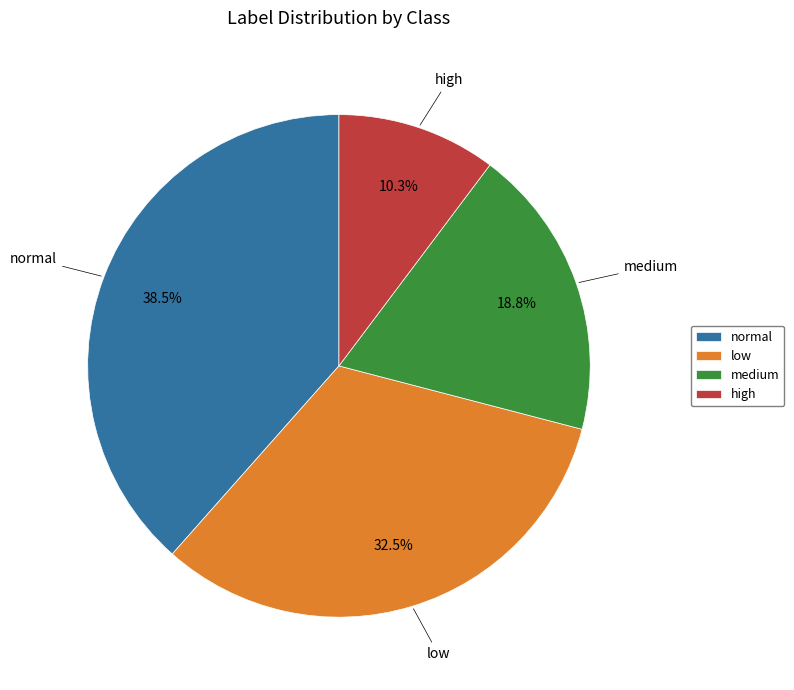

Is there any slice that represents more than half of the pie?

No